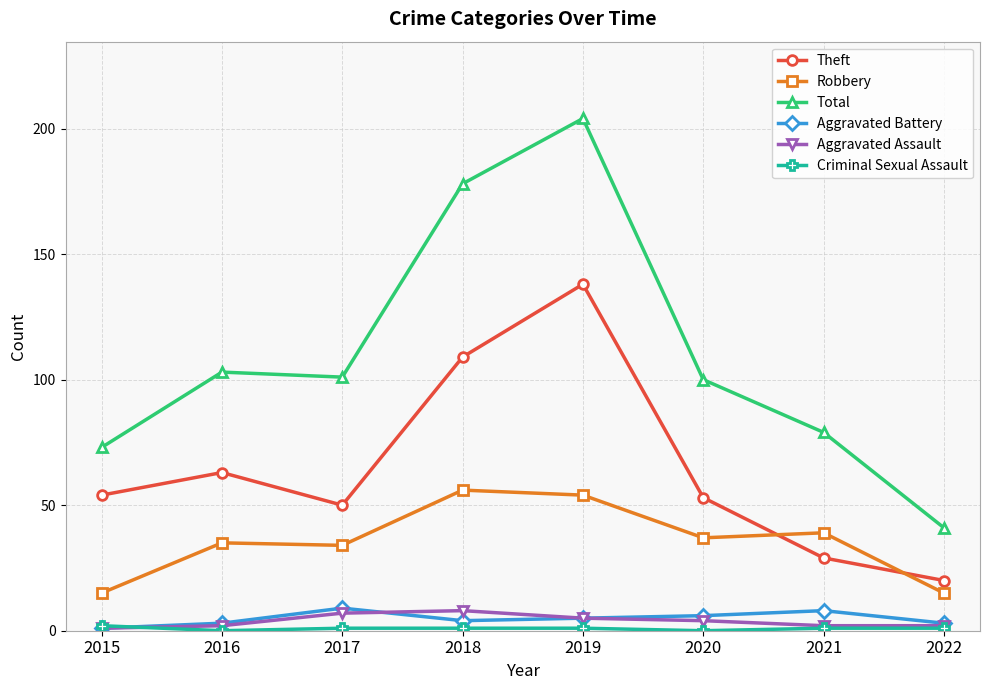

Is this an area chart (filled region under the line)?

No